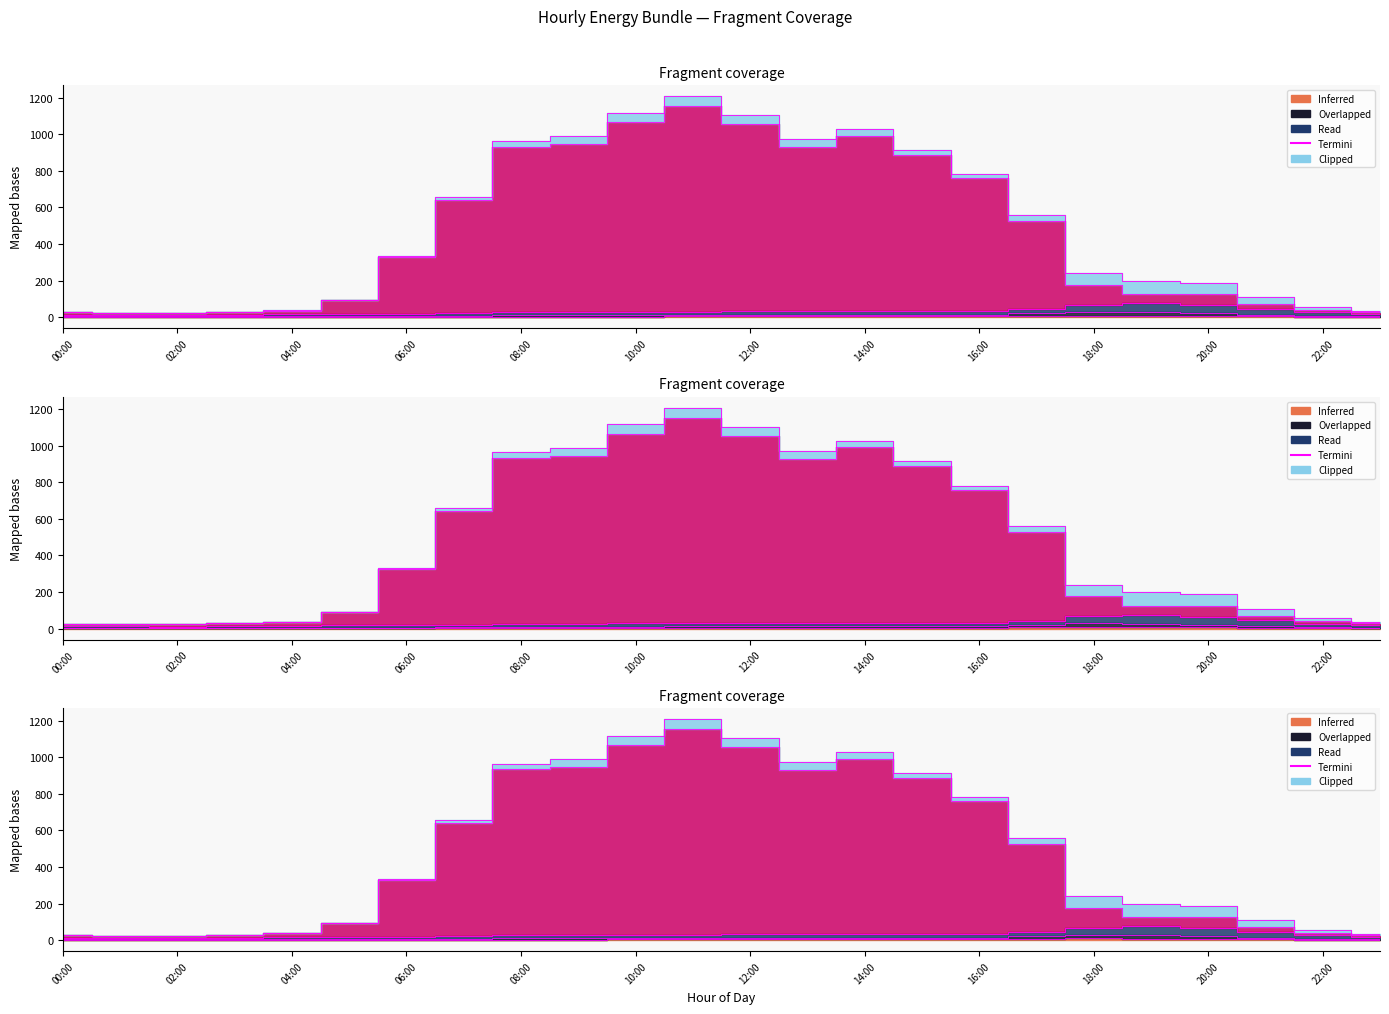

How many lines are shown in the chart?

5